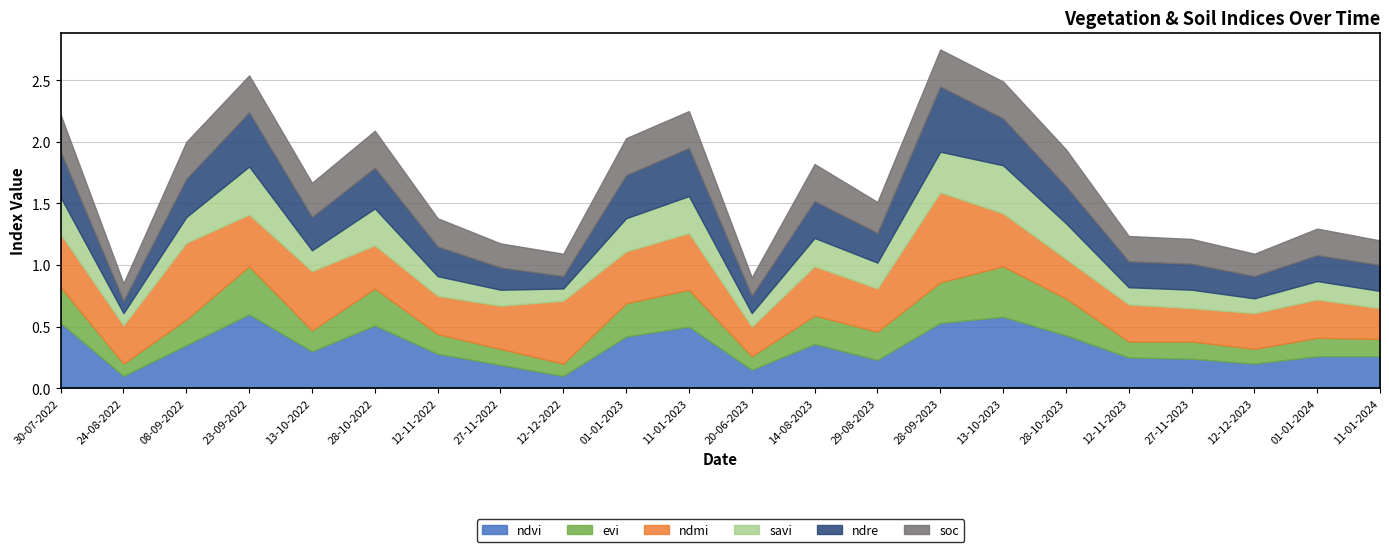

In ndmi, how many points are lower than both neighbors (excluding endpoints)?

7